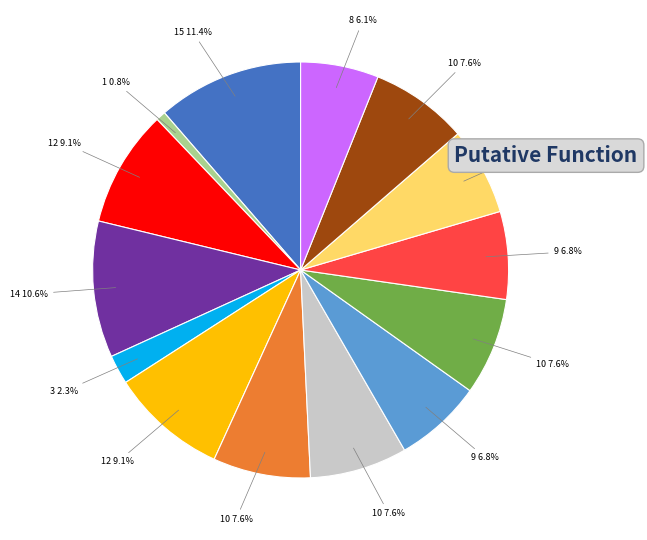

How many segments does this pie chart have?

14